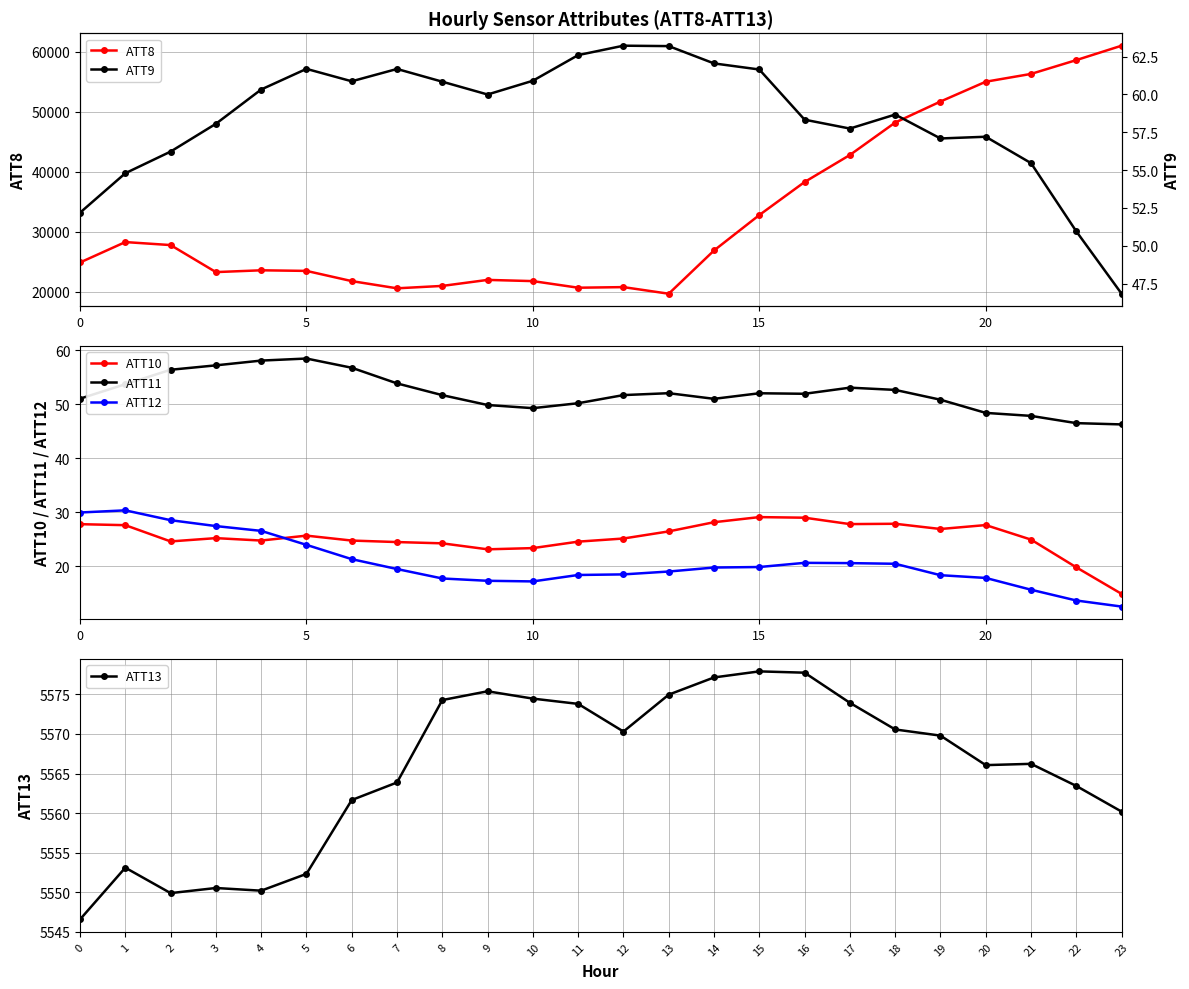

What is the difference between the second highest and second lowest values in the ATT10 series?

9.2